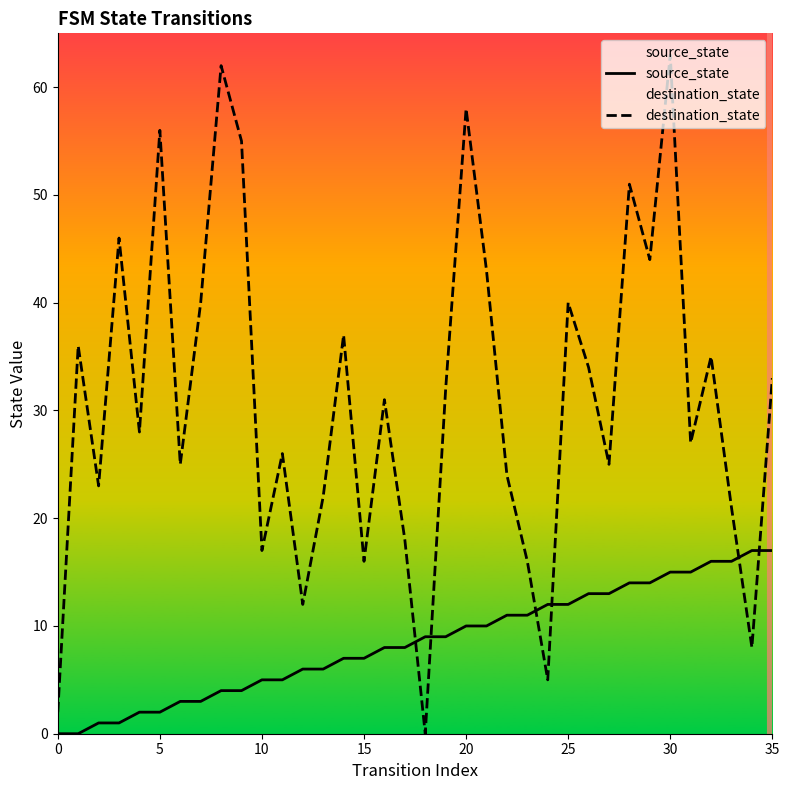

Which series changed the most between 9 and 31?

destination_state